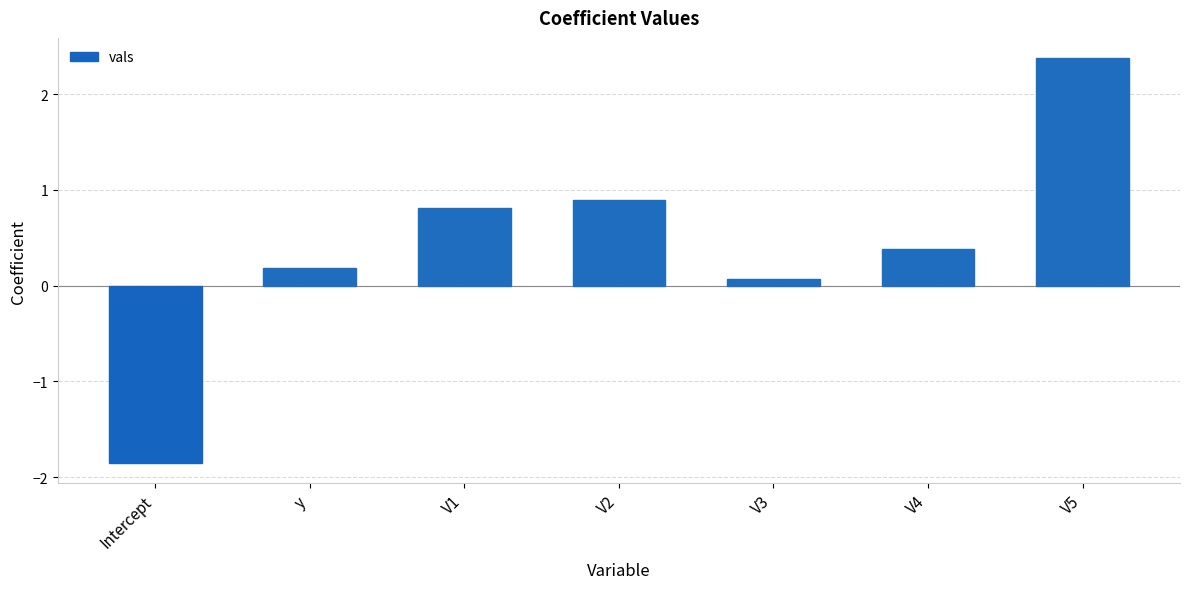

What is the label of the 7th bar from the right?

Intercept